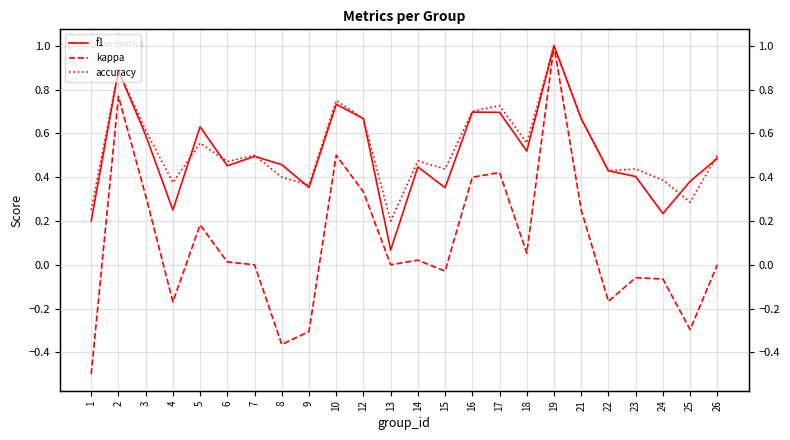

What is the minimum value for f1?

0.1